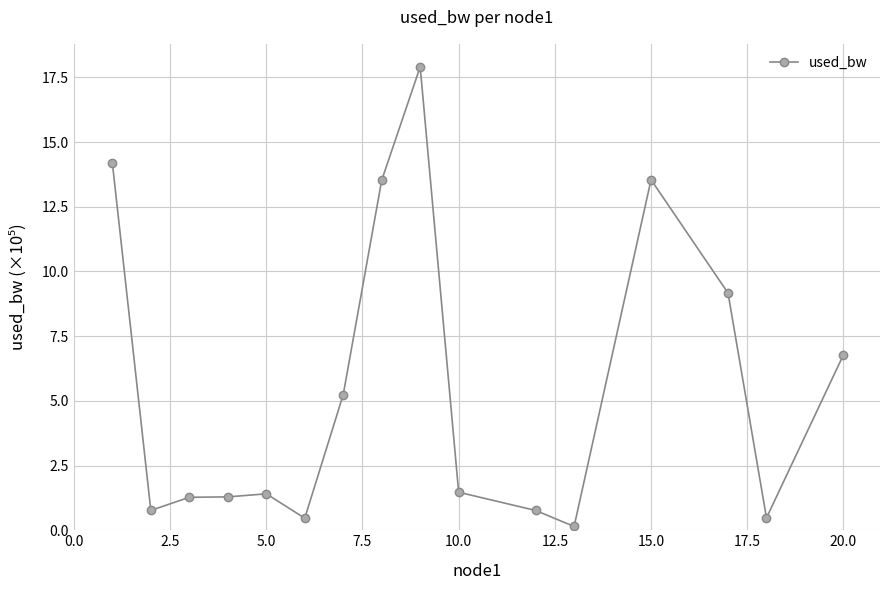

True or false: the data has more than 0 interior local peaks.

True